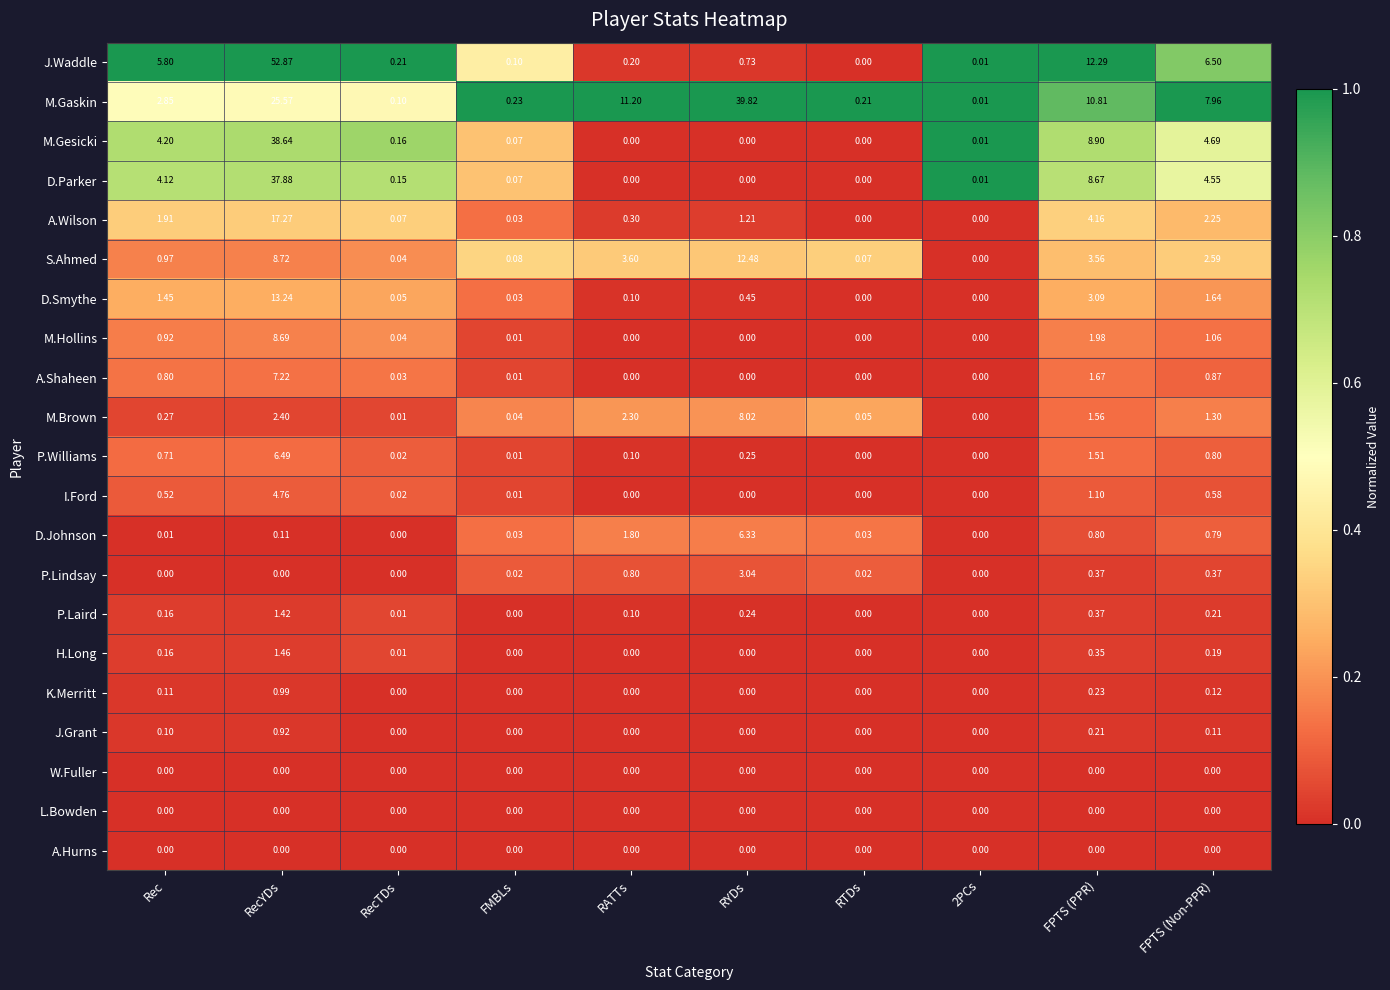

Which series changed the most between RYDs and RTDs?

M.Gaskin